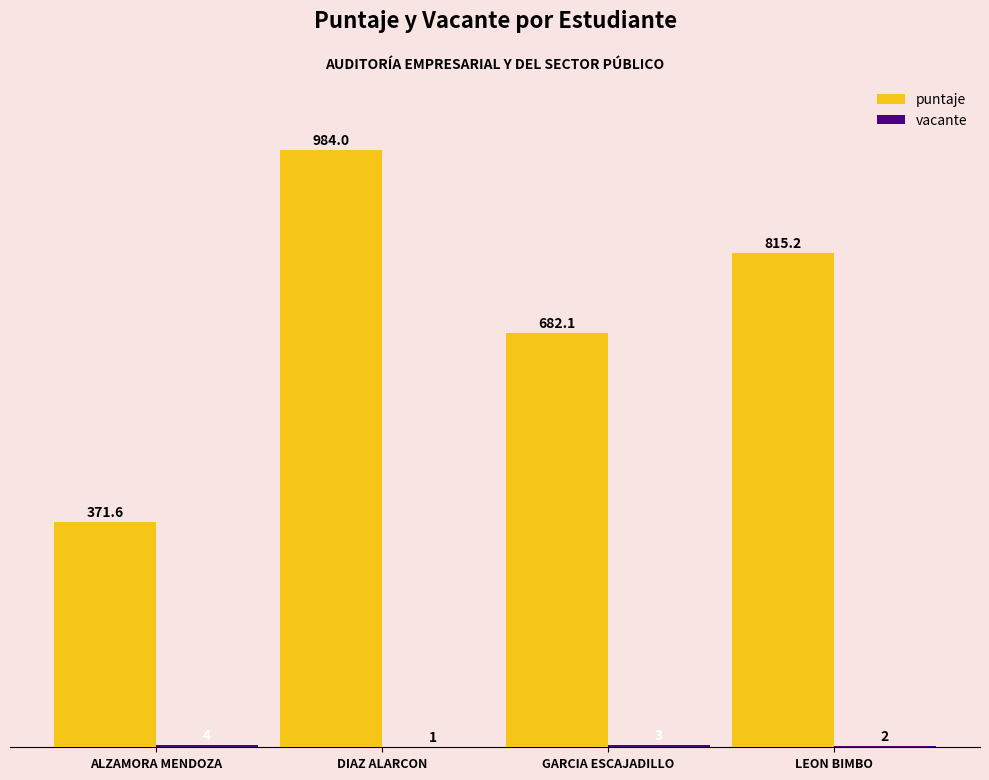

Between DIAZ ALARCON and GARCIA ESCAJADILLO, which series saw the biggest shift?

puntaje